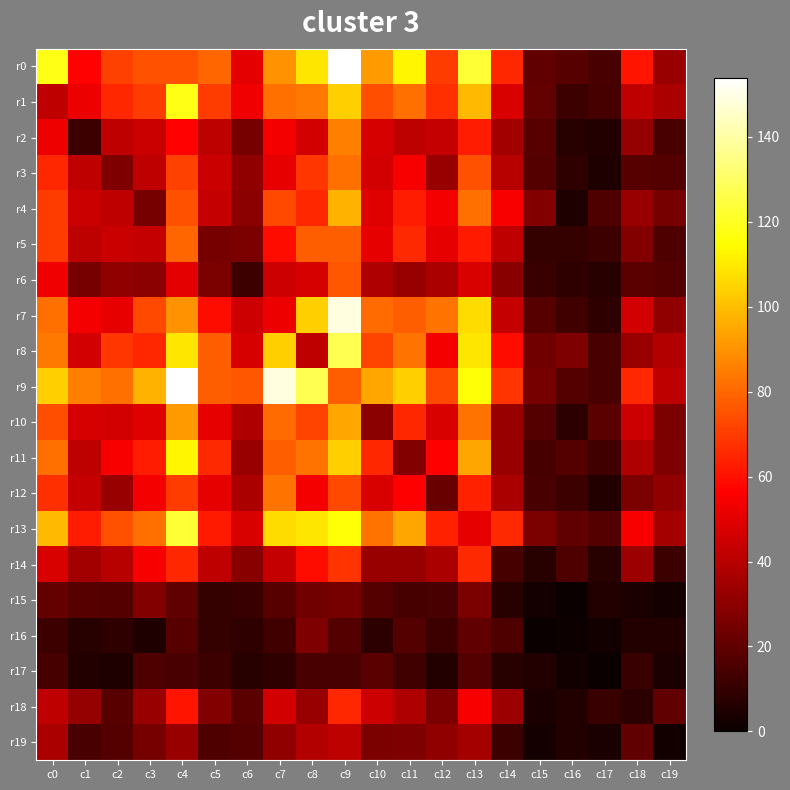

Which series has the largest total across all categories?

r9